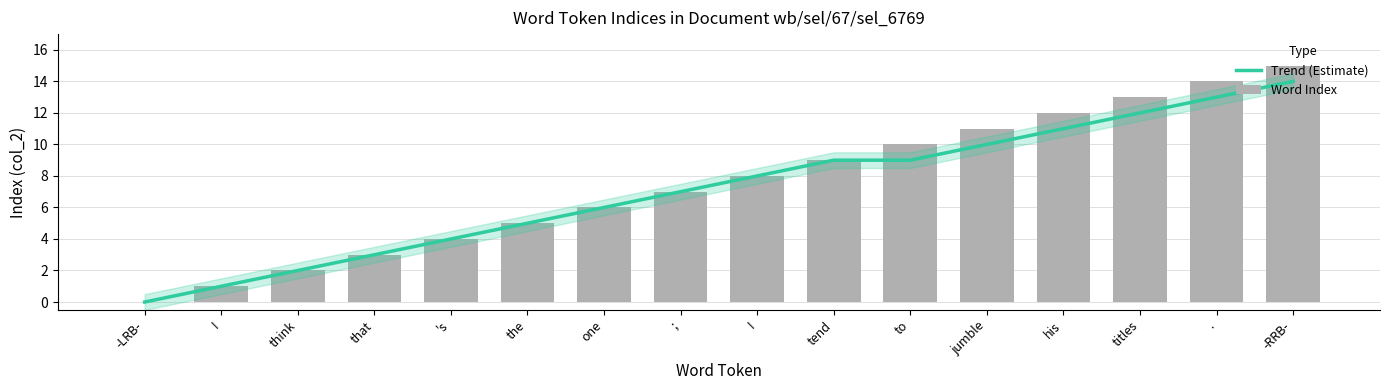

What is the label of the 6th bar from the left?

the